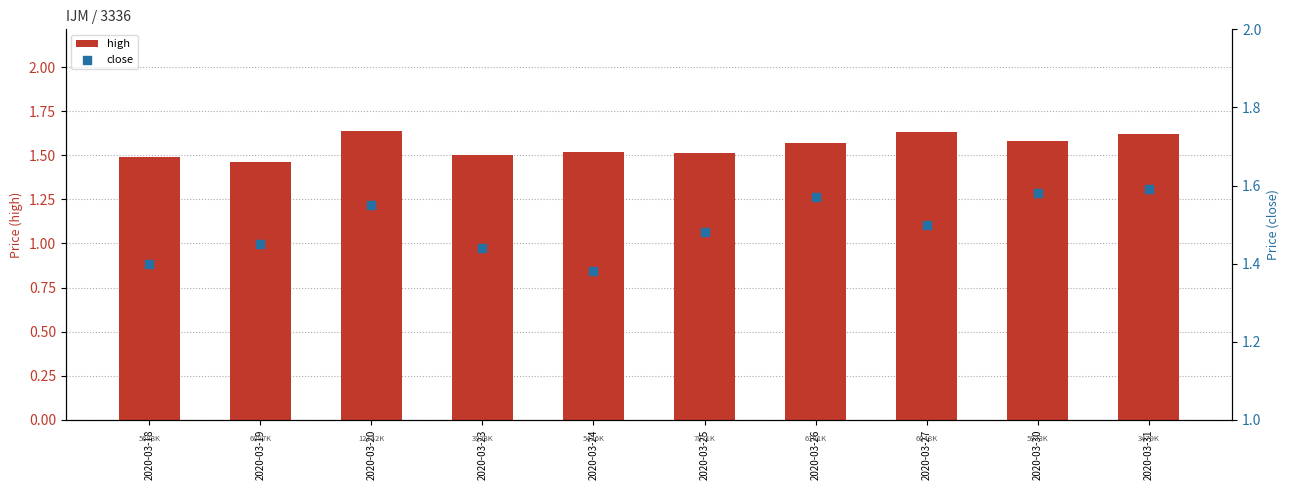

What are all the series names shown in the legend?

high, close